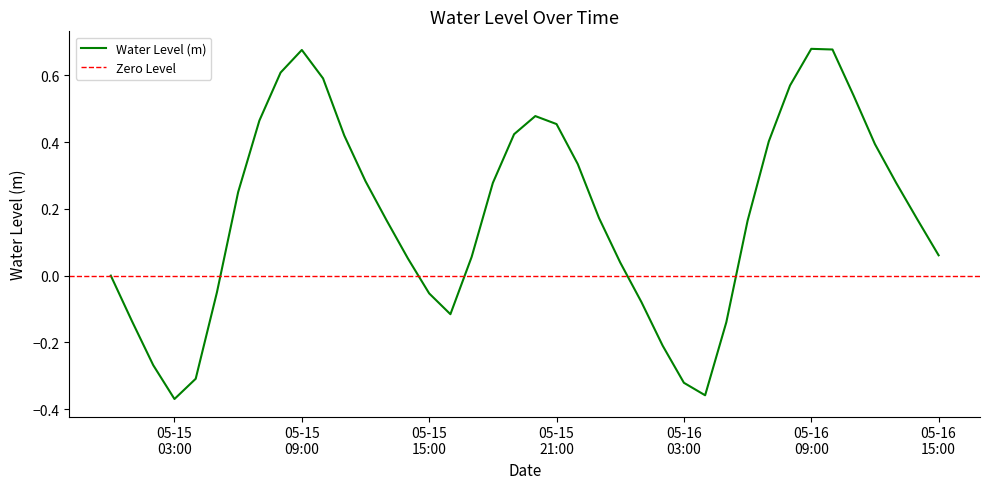

At which label is the value closest to 0?

2025-05-15 00:00:00